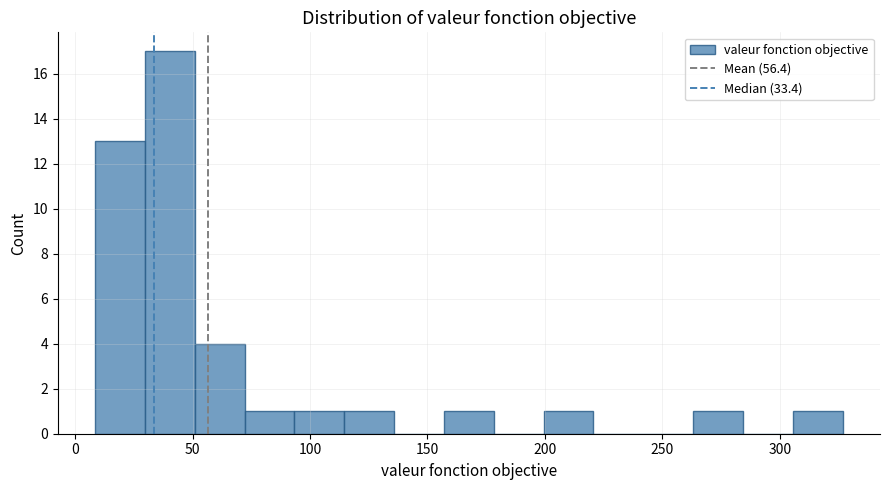

Reading left to right, list every bar in this chart as the range it spans on the x-axis followed by its height. Neither the bar edges nor the heights are printed on the chart, so give them approximately, as read against the axes.

10 to 30: 13
30 to 50: 17
50 to 70: 4
70 to 95: 1
95 to 115: 1
115 to 135: 1
135 to 155: 0
155 to 180: 1
180 to 200: 0
200 to 220: 1
220 to 240: 0
240 to 265: 0
265 to 285: 1
285 to 305: 0
305 to 325: 1